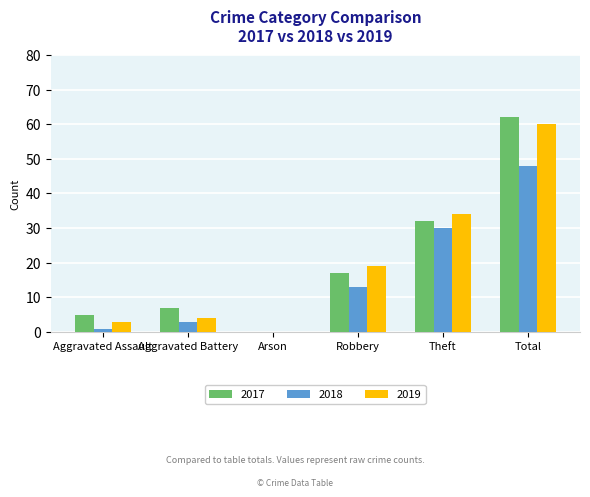

What is the difference between the 2018 values at Total and Theft?

18